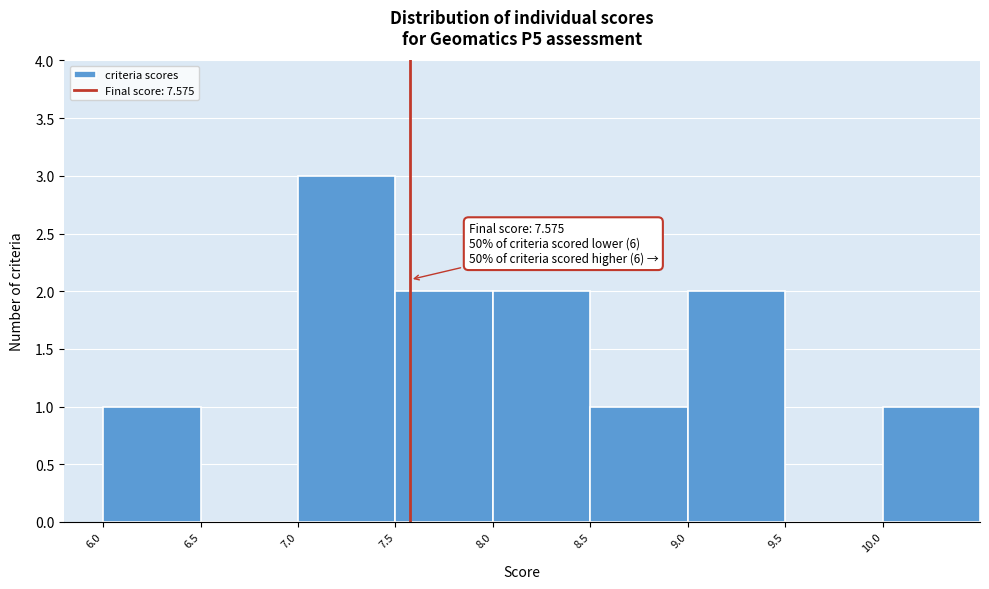

Which range on the x-axis has the tallest bar?

7.0 to 7.5